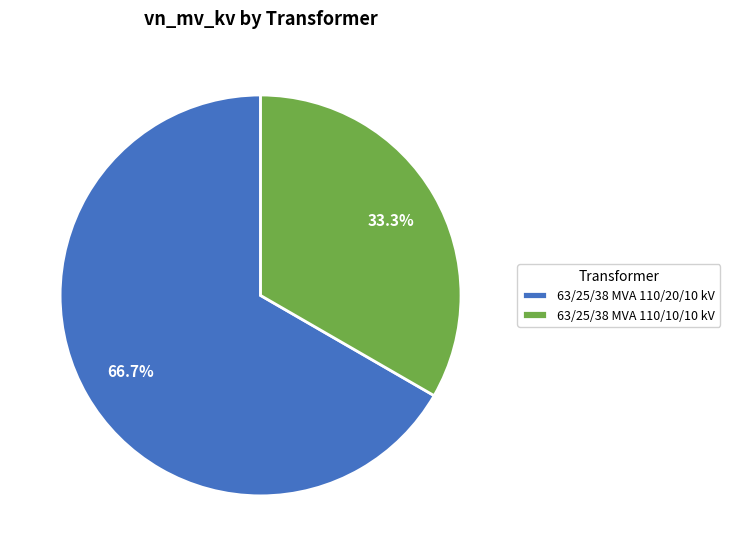

What is the ratio of the value at 63/25/38 MVA 110/10/10 kV to the value at 63/25/38 MVA 110/20/10 kV?

0.5